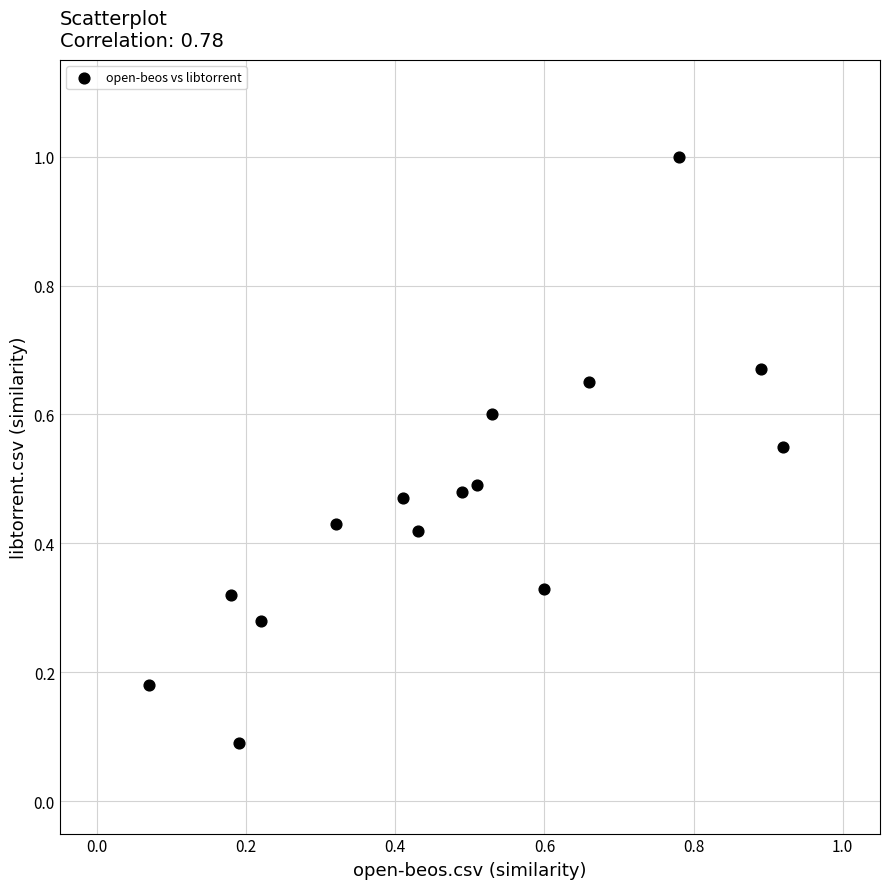

What is the range of Y values (max minus min)?

0.9